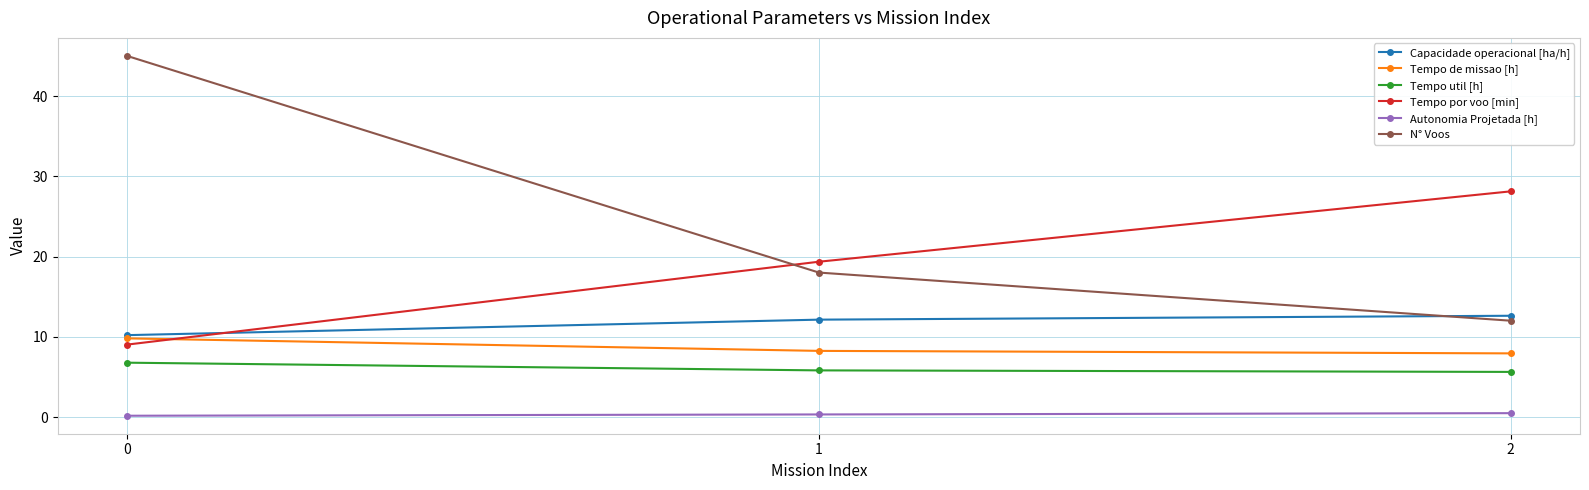

What is the total value across all series at 2?

66.8